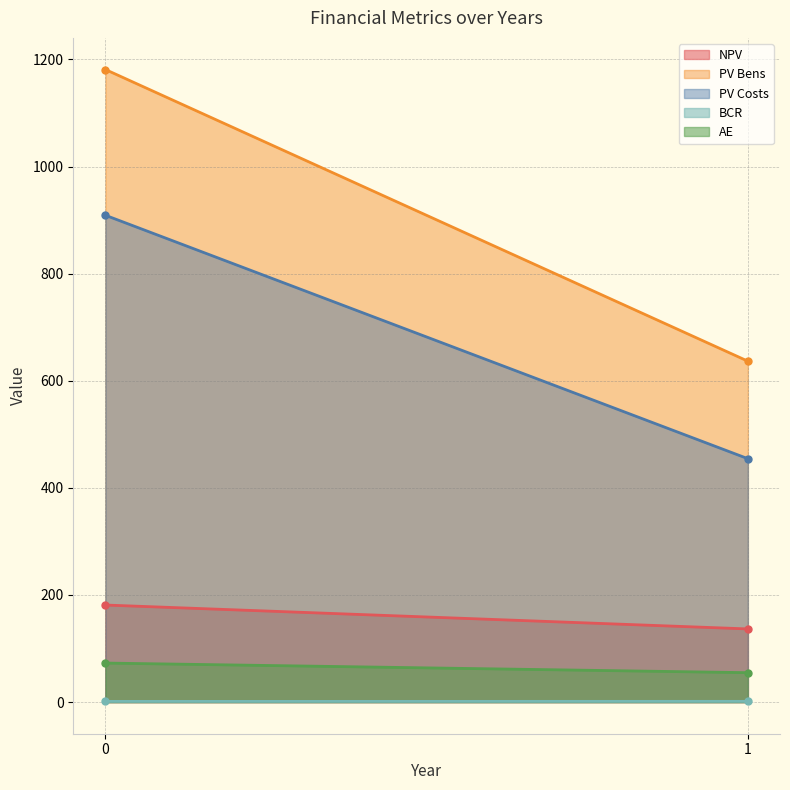

Does the chart display data point markers on the line(s)?

No